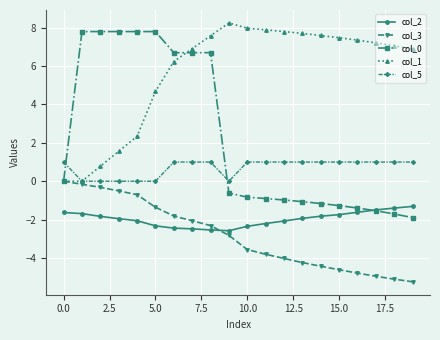

Which series has the widest spread of values?

col_0